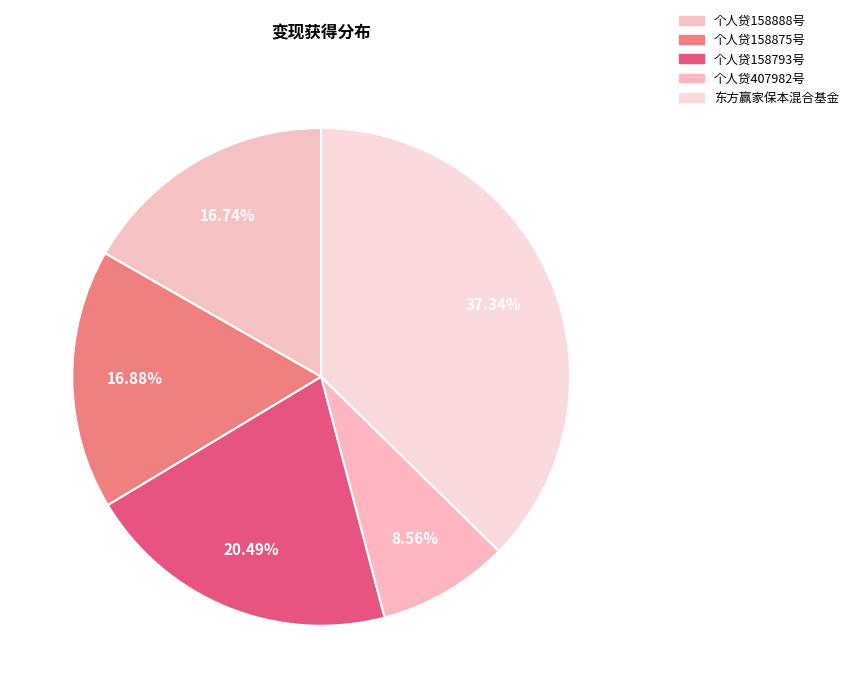

Does 个人贷158875号 account for over 50% of the chart?

No